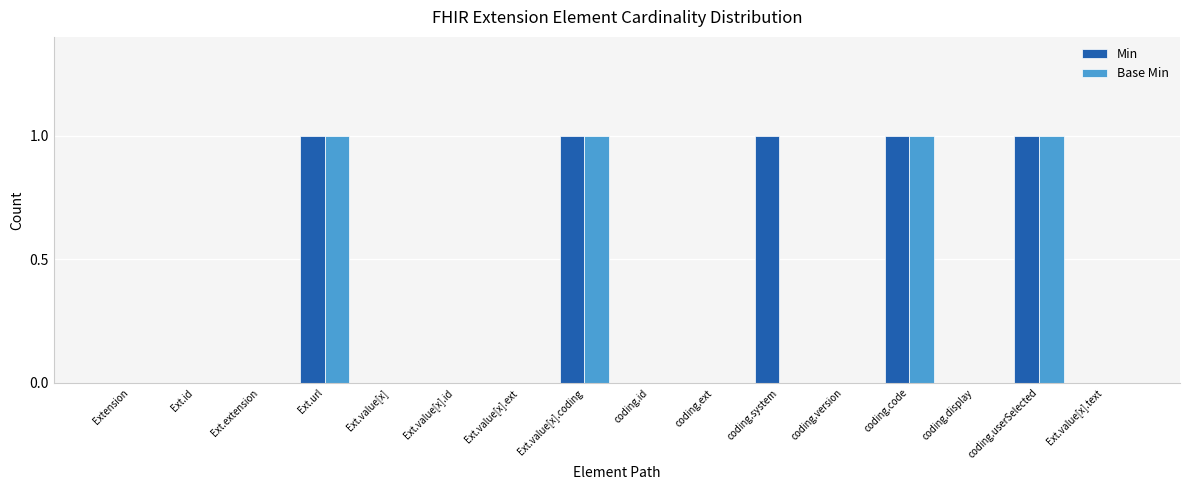

Is the value of Base Min at coding.system greater than the value of Min at coding.code?

No